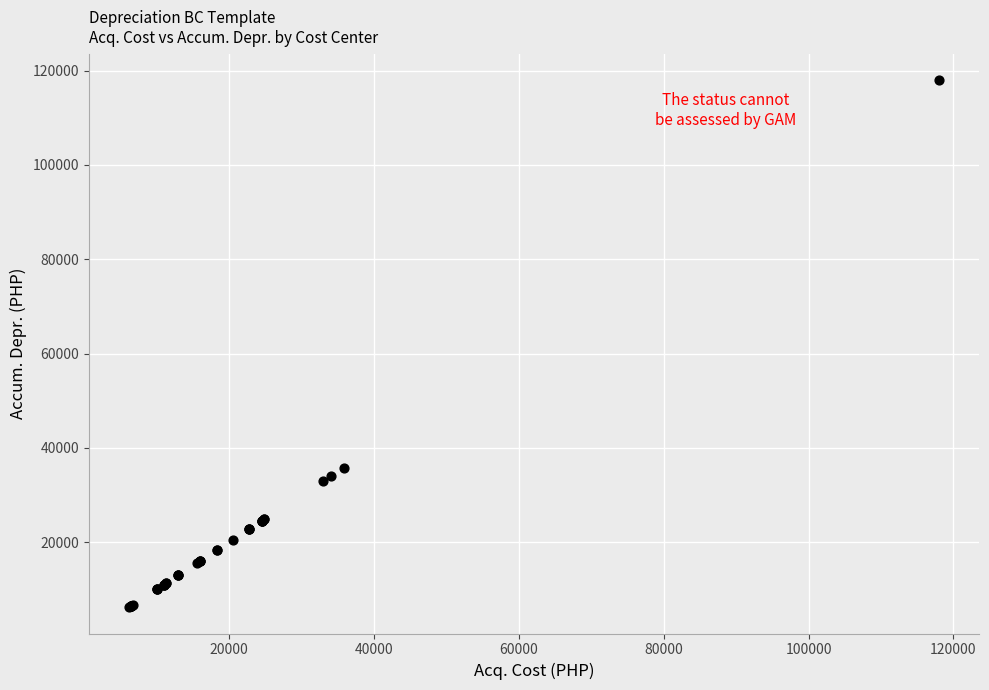

What Y value in the scatter plot is closest to 62119?

35837.0